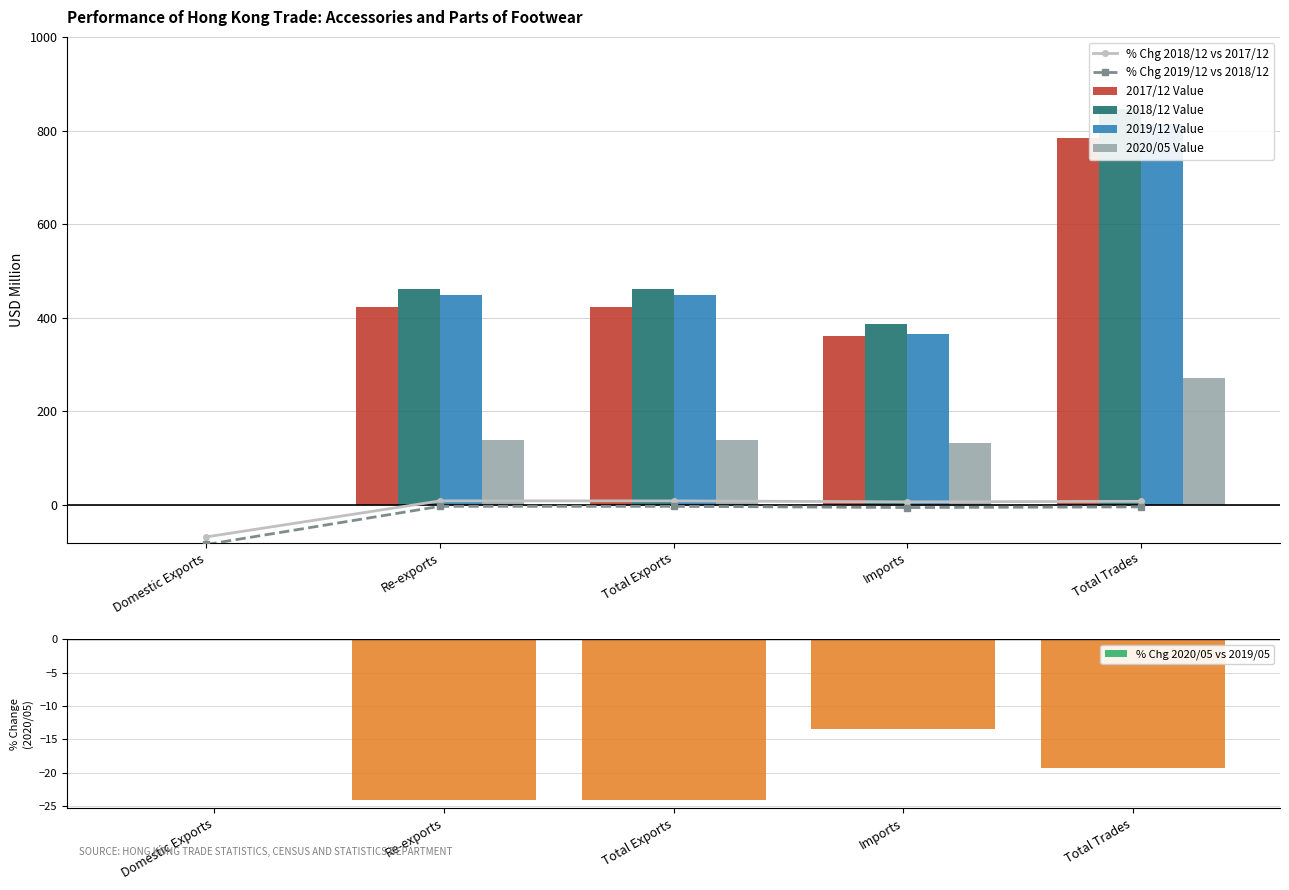

What is the sum of the % Chg 2020/05 vs 2019/05 values at Total Exports and Domestic Exports?

-24.1